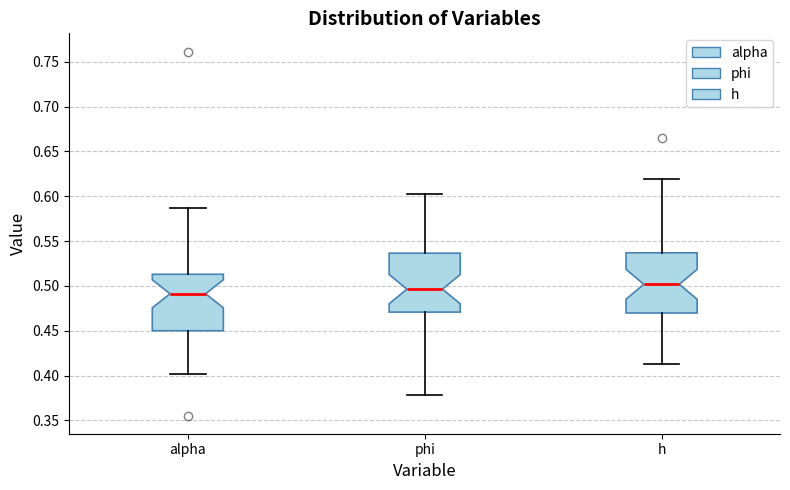

Reading left to right, read every box against the y-axis: the position of its median line, the range the box covers, and the ends of its whiskers. The values are not printed on the chart, so give them approximately, as read against the axis.

alpha: median 0.490, box 0.450 to 0.515, whiskers 0.400 to 0.585
phi: median 0.495, box 0.470 to 0.535, whiskers 0.380 to 0.605
h: median 0.500, box 0.470 to 0.535, whiskers 0.415 to 0.620